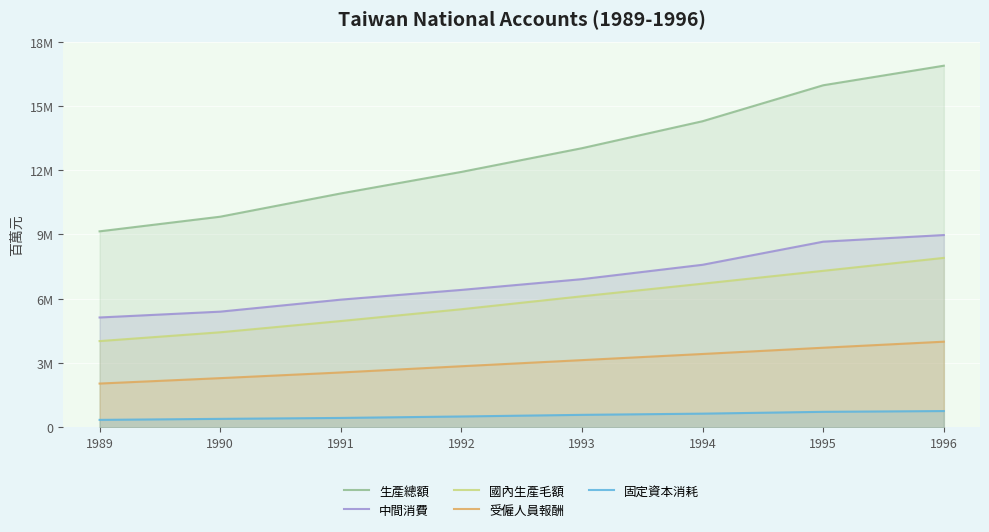

Rank the series at 1989 from lowest to highest value.

固定資本消耗, 受僱人員報酬, 國內生產毛額, 中間消費, 生產總額